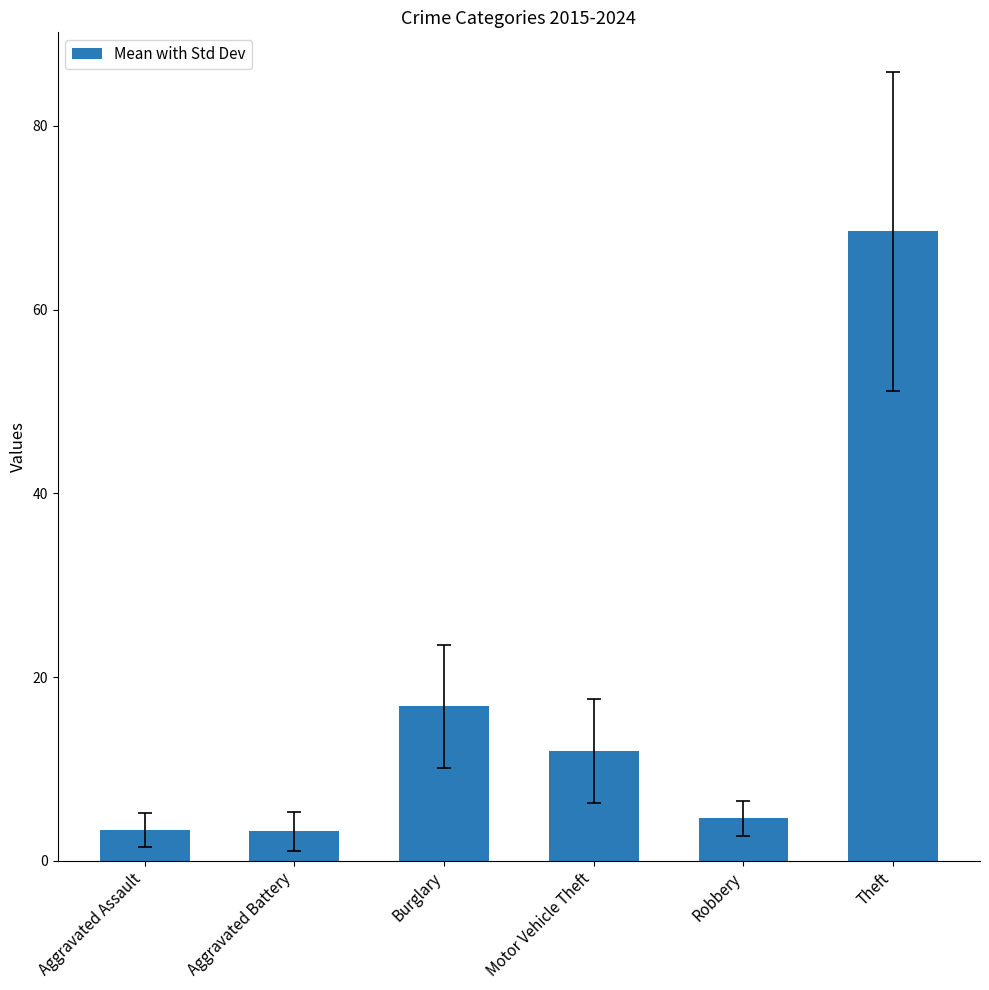

What is the difference between the second highest and second lowest values?

13.5